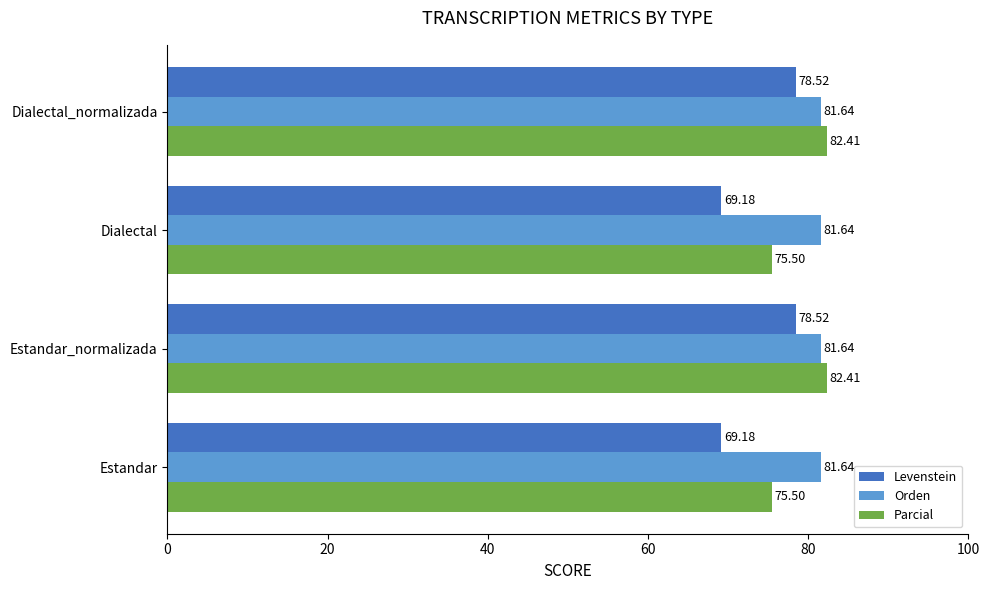

Which series has the widest spread of values?

Levenstein